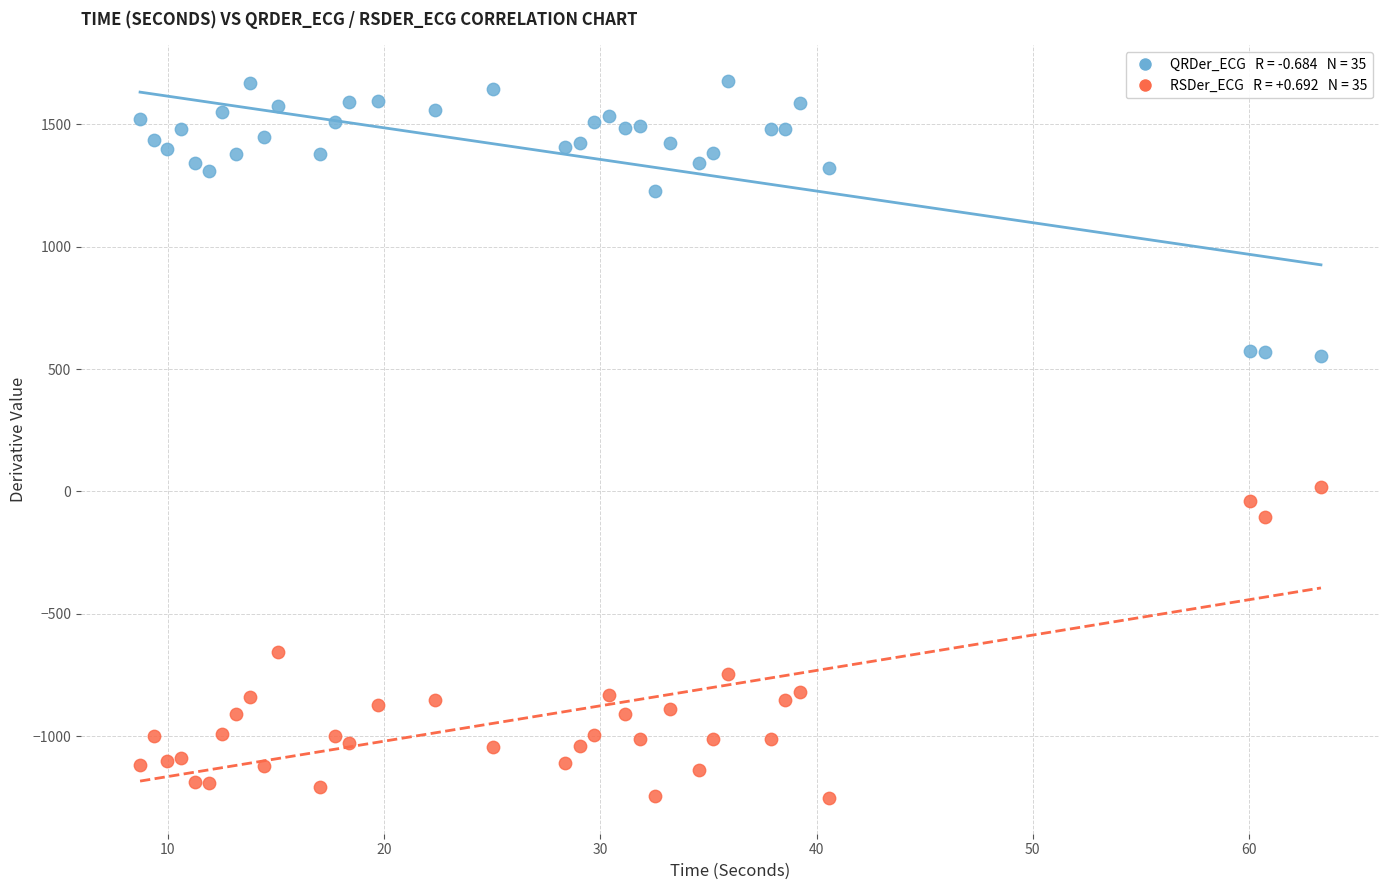

Across all data points, what is the range of X values (max minus min)?

54.6